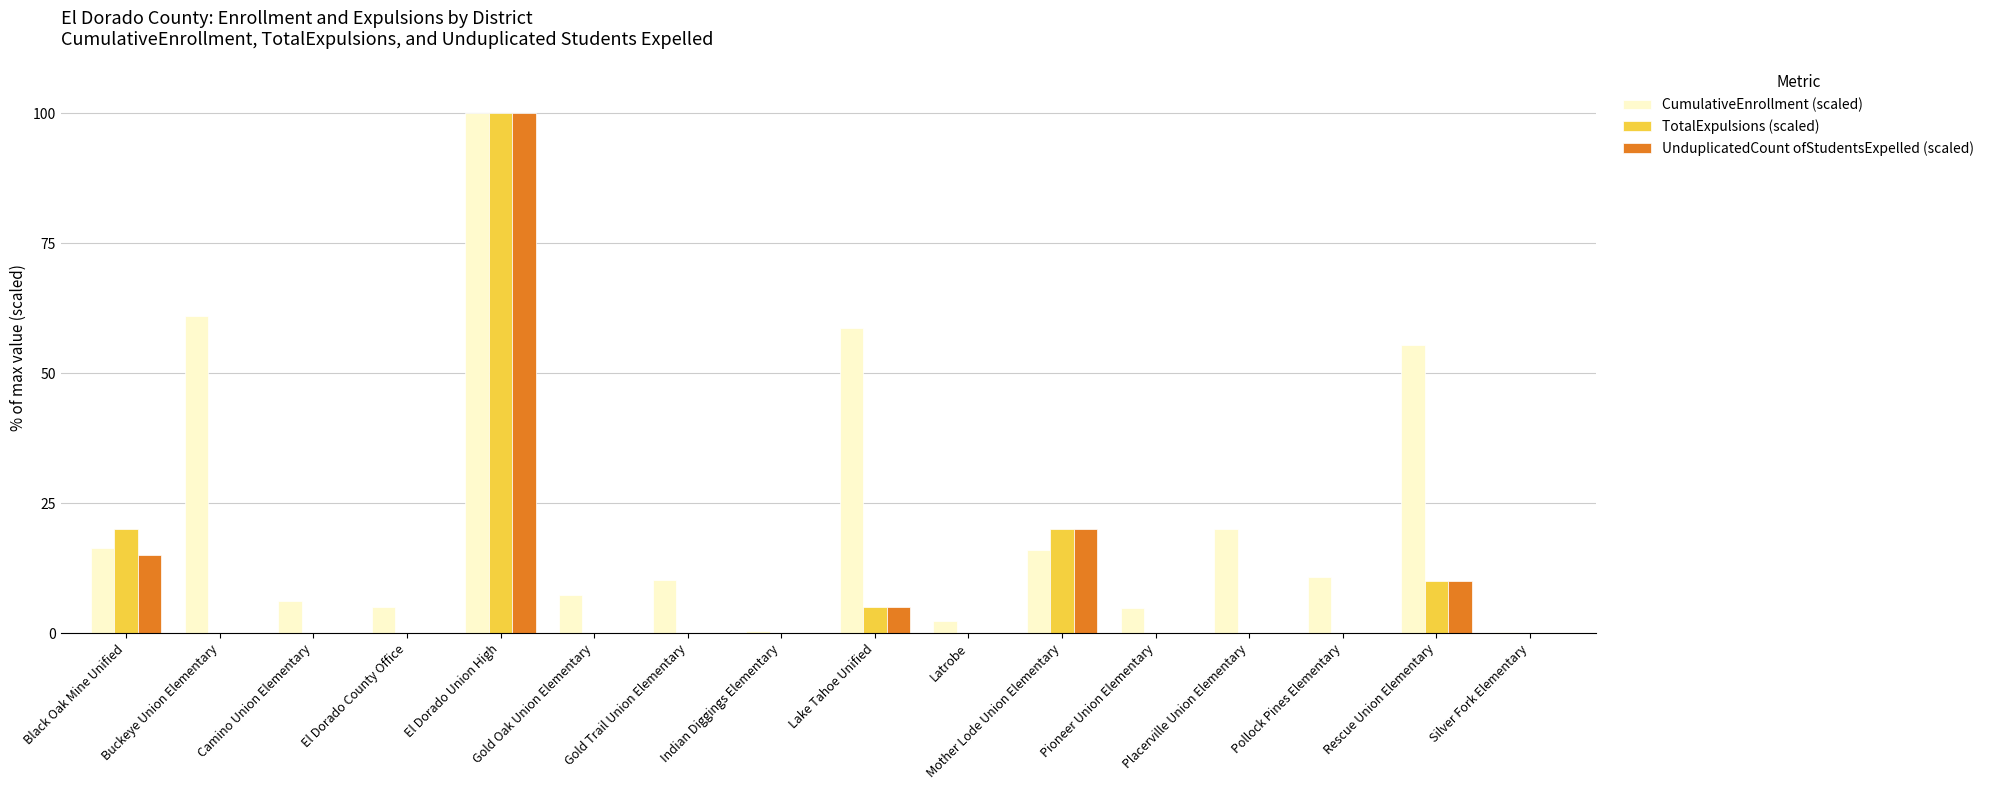

What value does the TotalExpulsions (scaled) series have at El Dorado Union High?

100.0